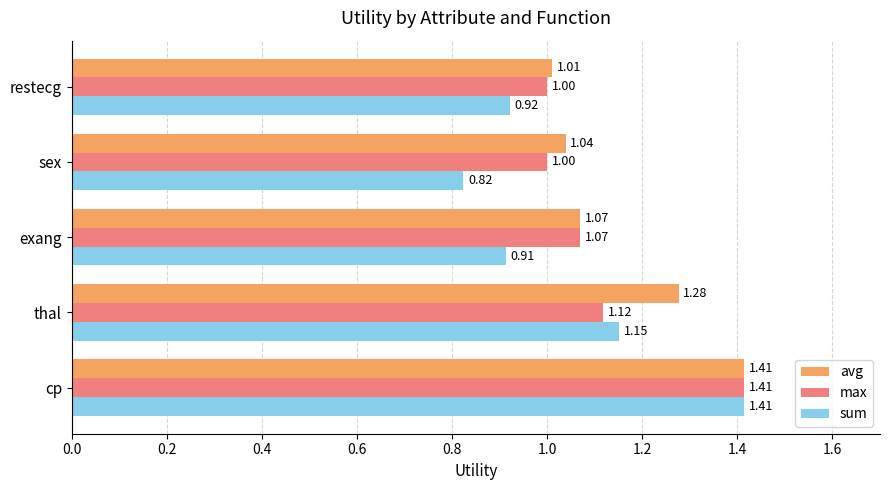

What is the difference between the maximum and minimum values in the max series?

0.4